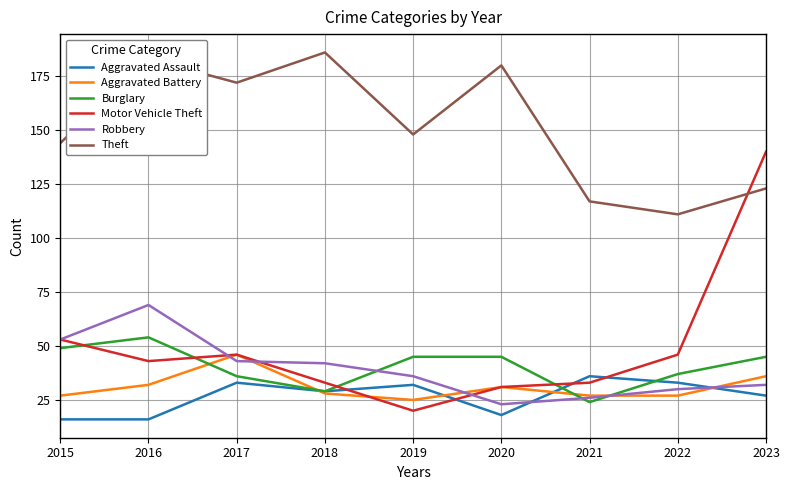

Reading left to right, list all the values displayed in this chart.

Aggravated Assault: 16	16	33	29	32	18	36	33	27
Aggravated Battery: 27	32	46	28	25	31	27	27	36
Burglary: 49	54	36	29	45	45	24	37	45
Motor Vehicle Theft: 53	43	46	33	20	31	33	46	140
Robbery: 53	69	43	42	36	23	26	30	32
Theft: 144	183	172	186	148	180	117	111	123